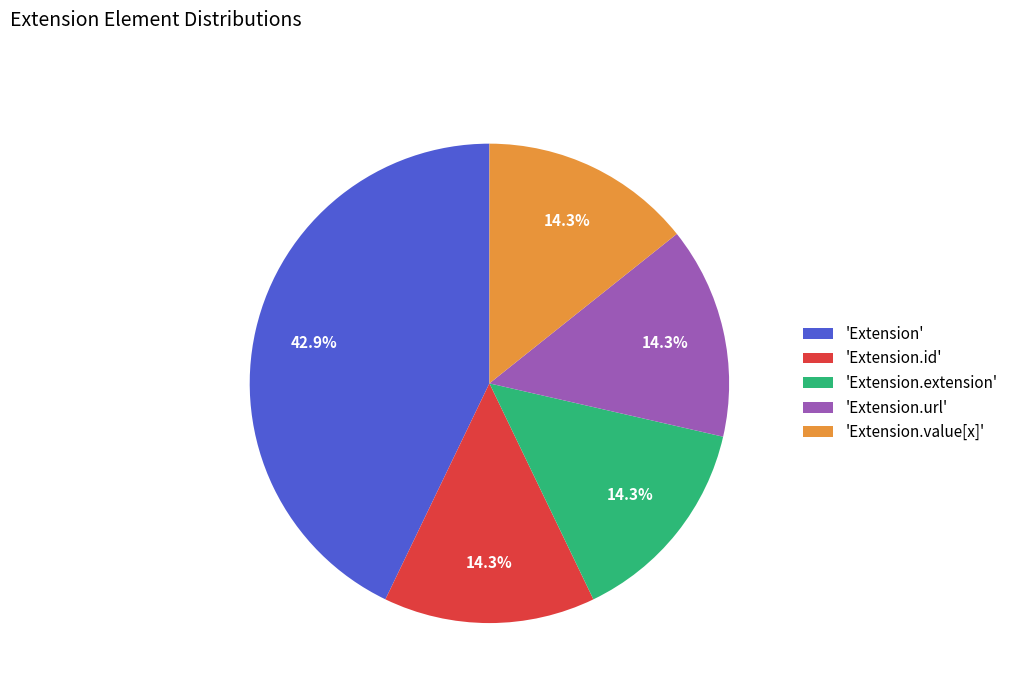

What is the ratio of the value at 'Extension' to the value at 'Extension.extension'?

3.0